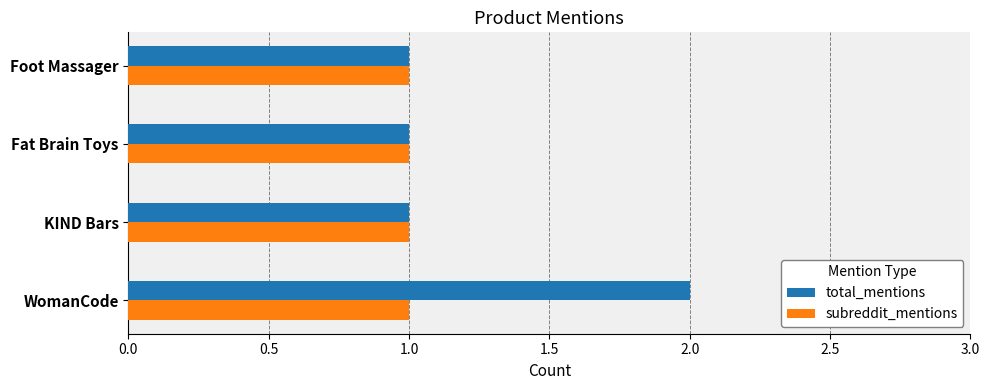

What is the total value across all series at WomanCode?

3